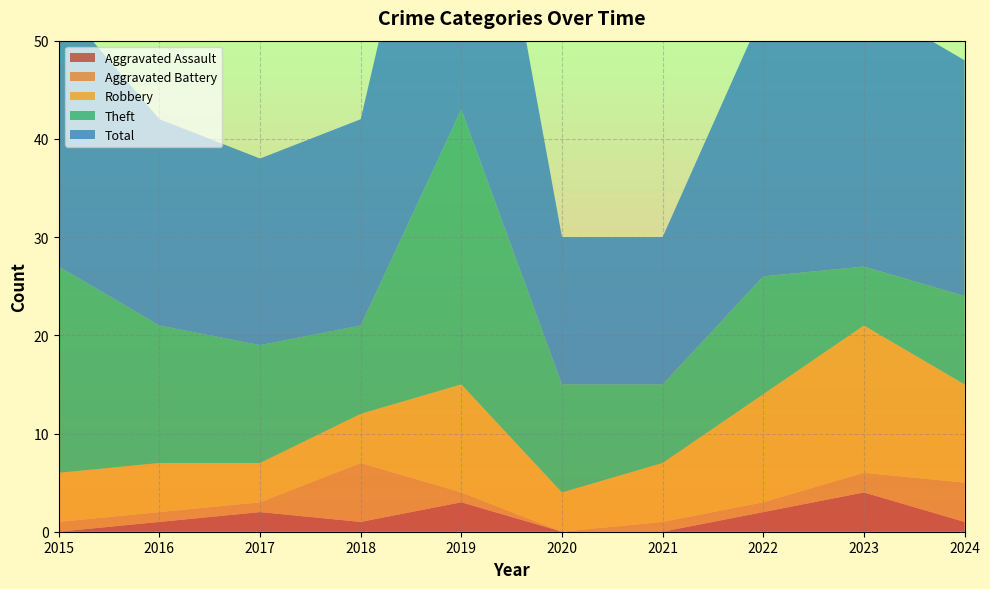

Reading left to right, list all the values displayed in this chart.

Aggravated Assault: 0	1	2	1	3	0	0	2	4	1
Aggravated Battery: 1	1	1	6	1	0	1	1	2	4
Robbery: 5	5	4	5	11	4	6	11	15	10
Theft: 21	14	12	9	28	11	8	12	6	9
Total: 27	21	19	21	43	15	15	27	27	24